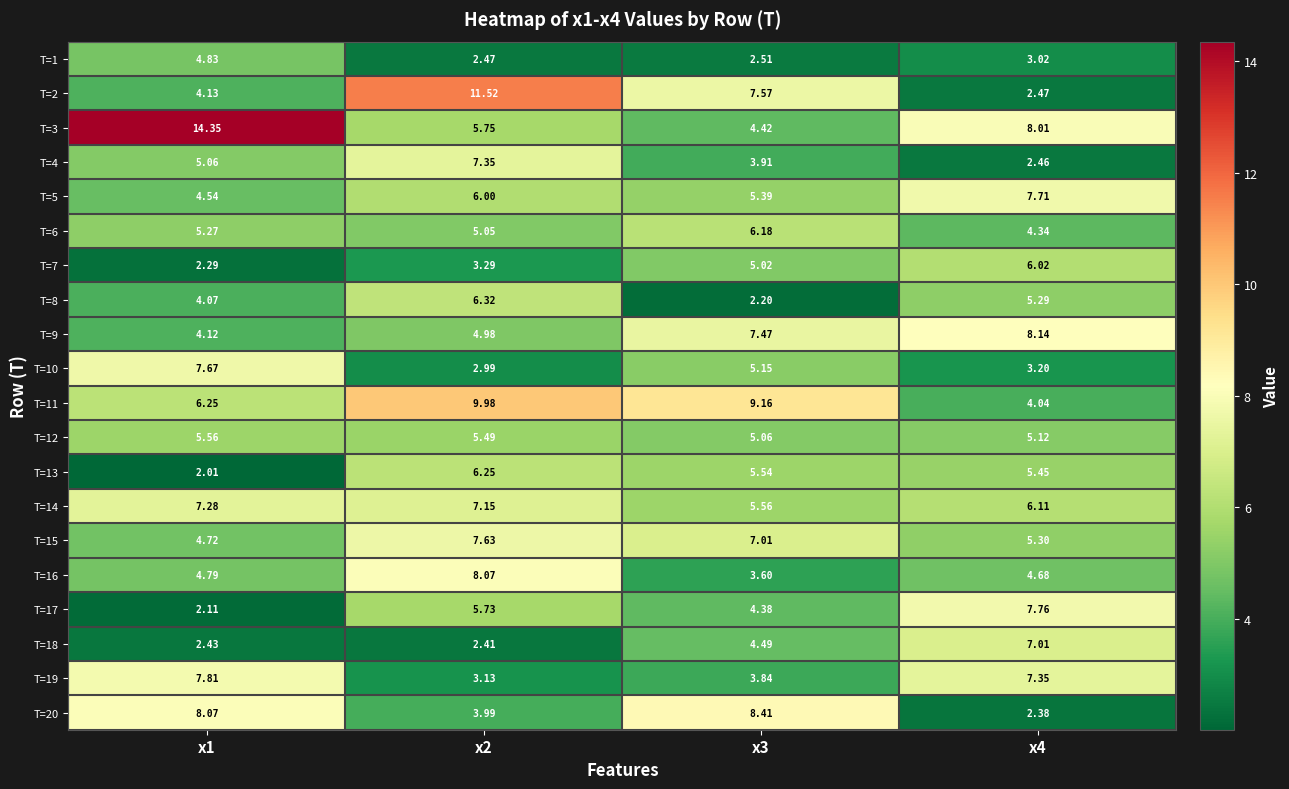

At x2, list the series in order from smallest to largest.

T=18, T=1, T=10, T=19, T=7, T=20, T=9, T=6, T=12, T=17, T=3, T=5, T=13, T=8, T=14, T=4, T=15, T=16, T=11, T=2